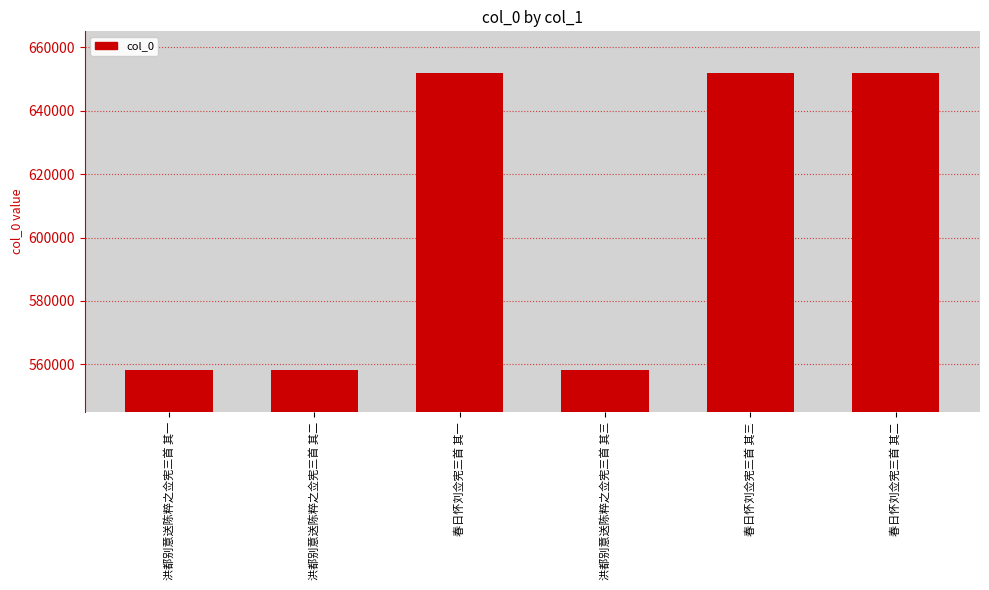

The value at 春日怀刘佥宪三首 其一 is 250709. True or false?

False